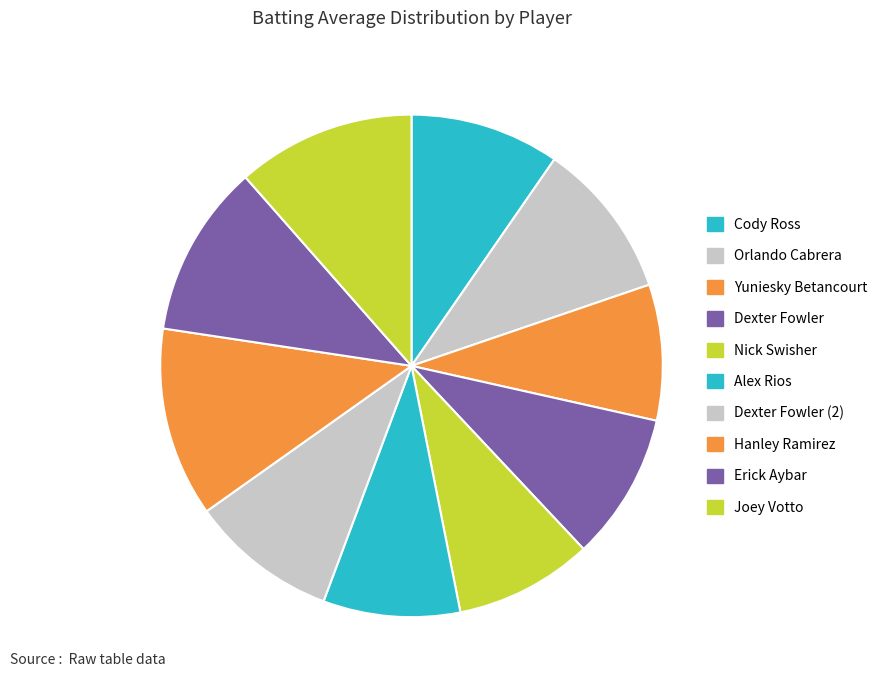

To the nearest percent, what portion does Hanley Ramirez represent?

12%